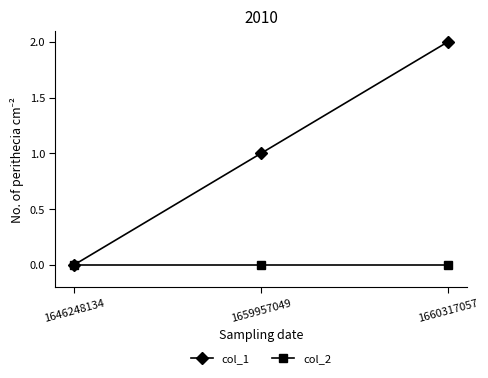

What is the difference between the highest and lowest values at 1660317057?

2